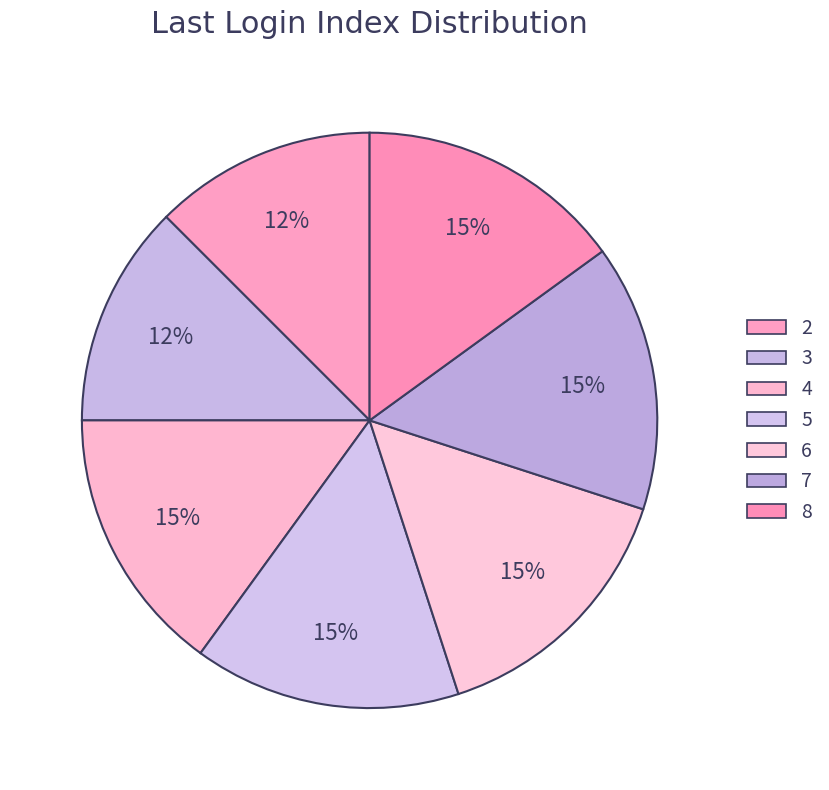

Count the number of slices in the pie.

7